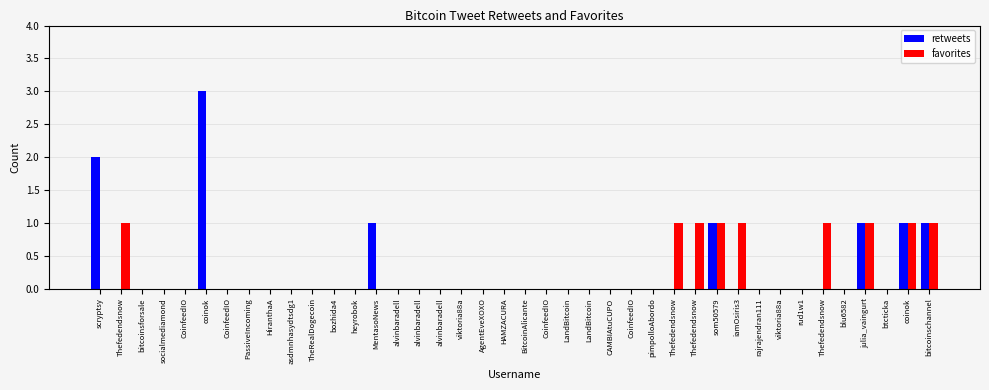

What are all the series names shown in the legend?

retweets, favorites